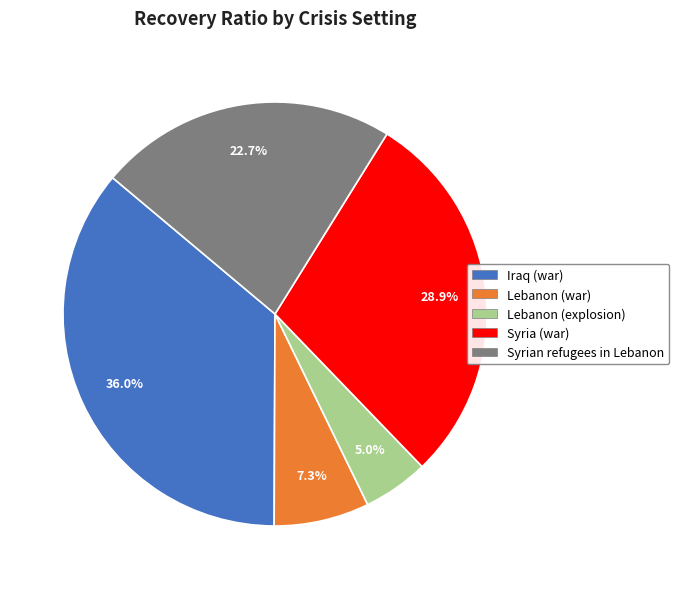

To the nearest percent, what is the average slice percentage?

20%